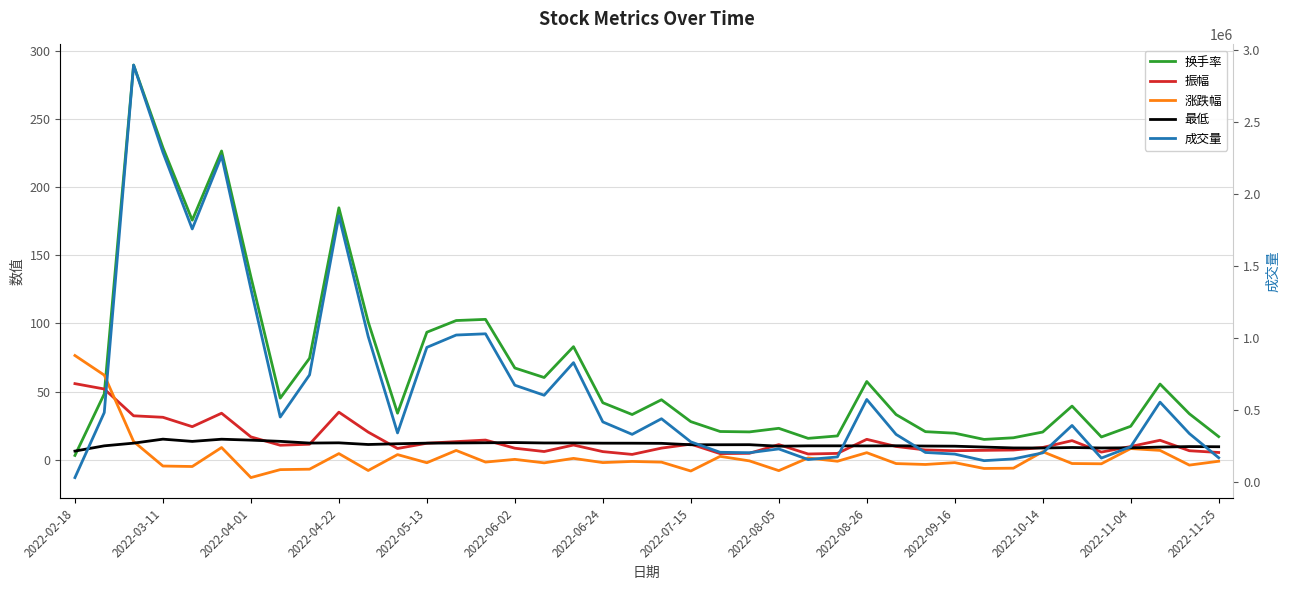

What is the maximum value shown in the chart?

2897315.0